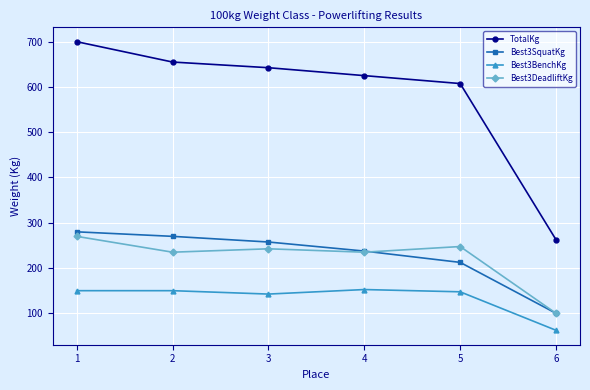

Rank the series at 5 from lowest to highest value.

Best3BenchKg, Best3SquatKg, Best3DeadliftKg, TotalKg